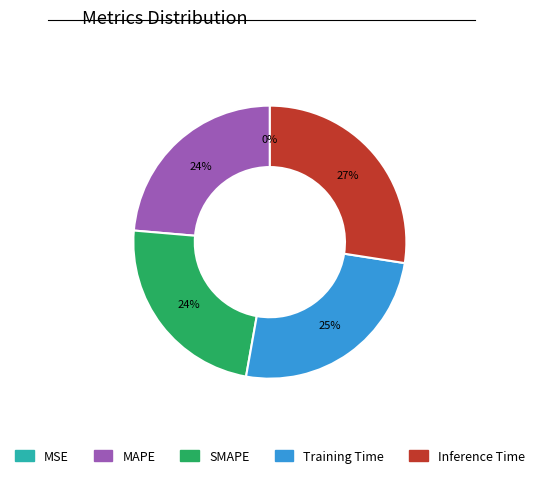

True or false: Training Time accounts for 25% of the total.

True